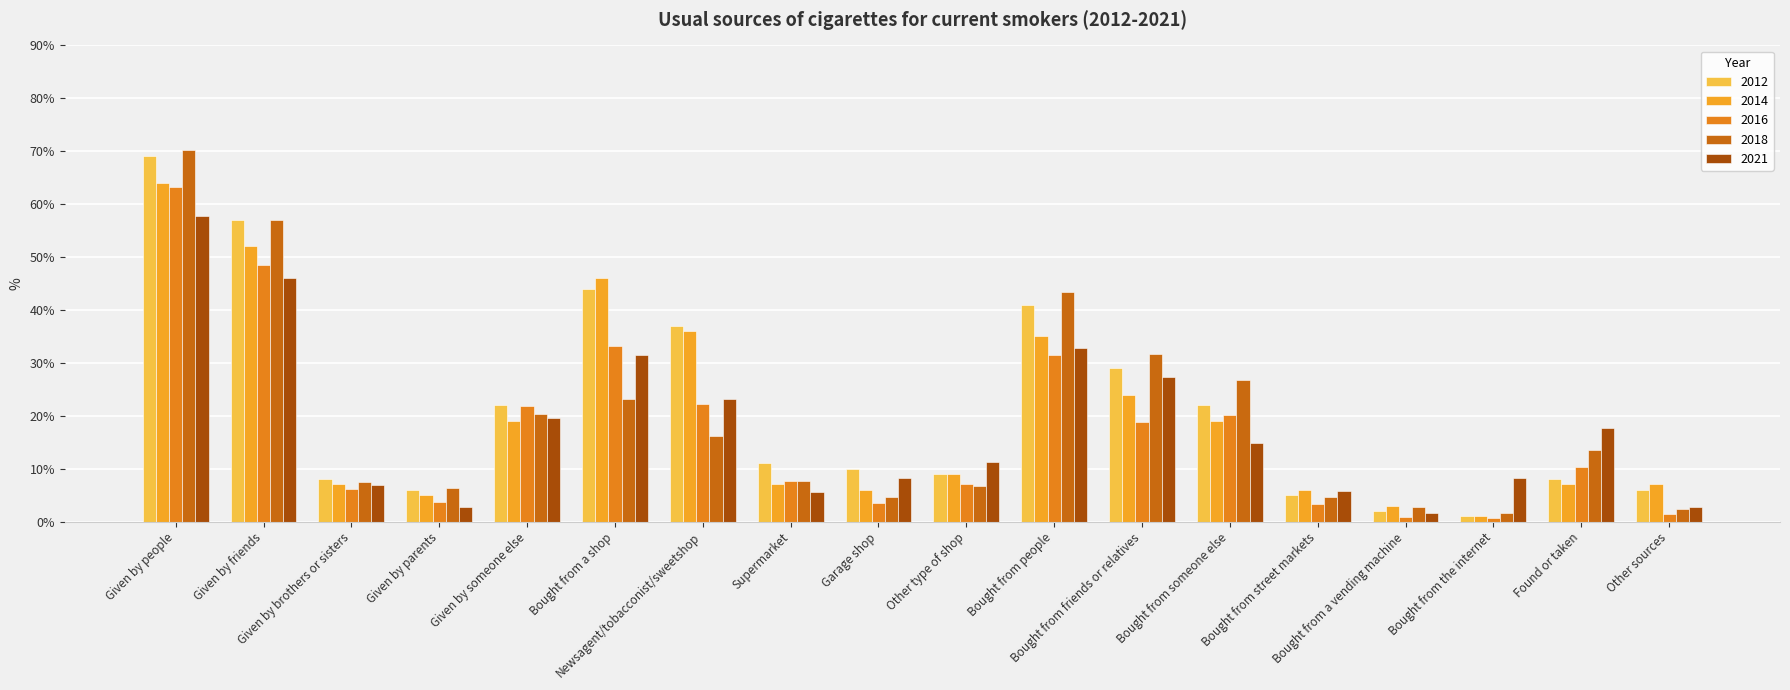

What is the sum of the 2012 values at Garage shop and Given by friends?

67.0